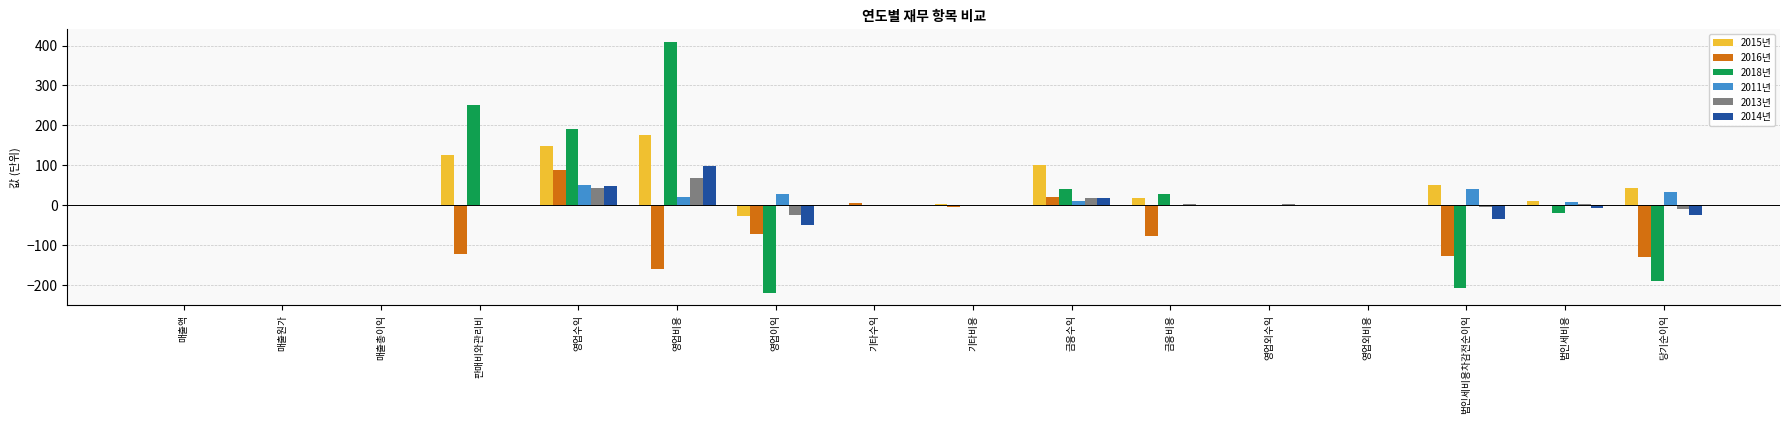

The 2016년 series shows -107.1 at 매출액. True or false?

False